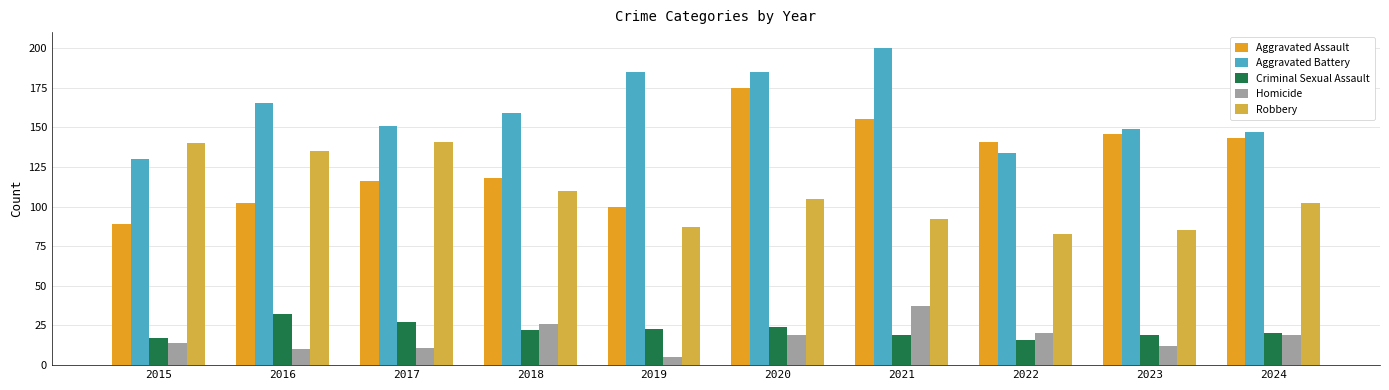

Which series has the widest spread of values?

Aggravated Assault